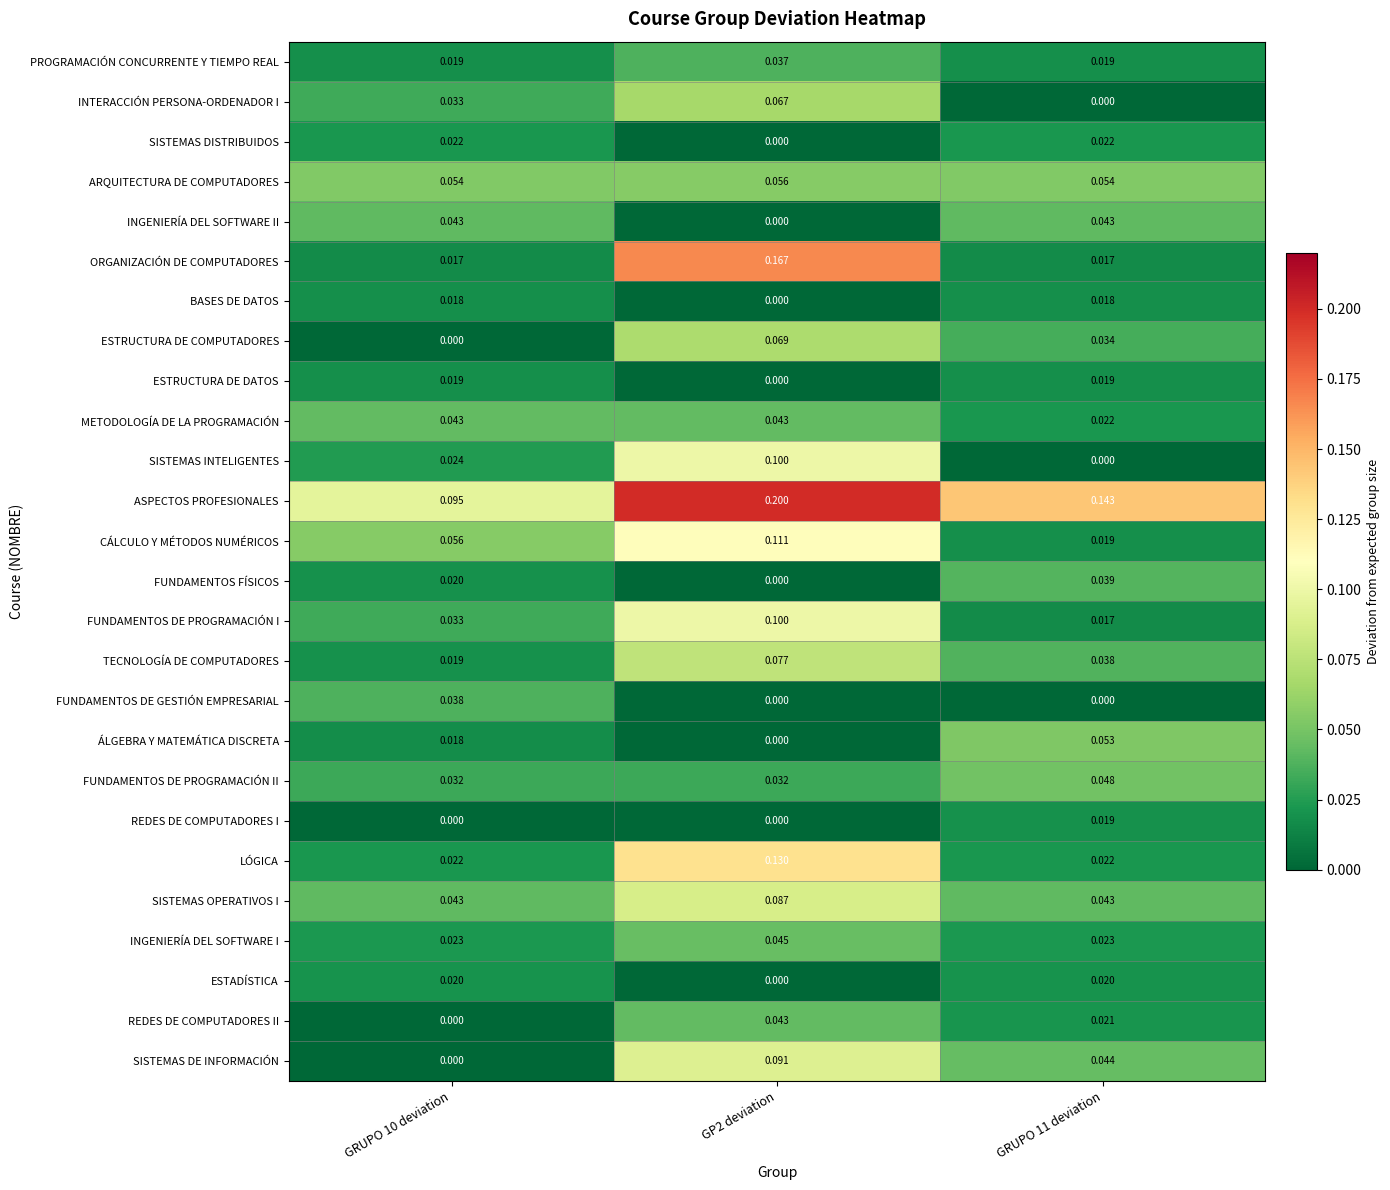

Which series has the largest range (max minus min)?

ORGANIZACIÓN DE COMPUTADORES